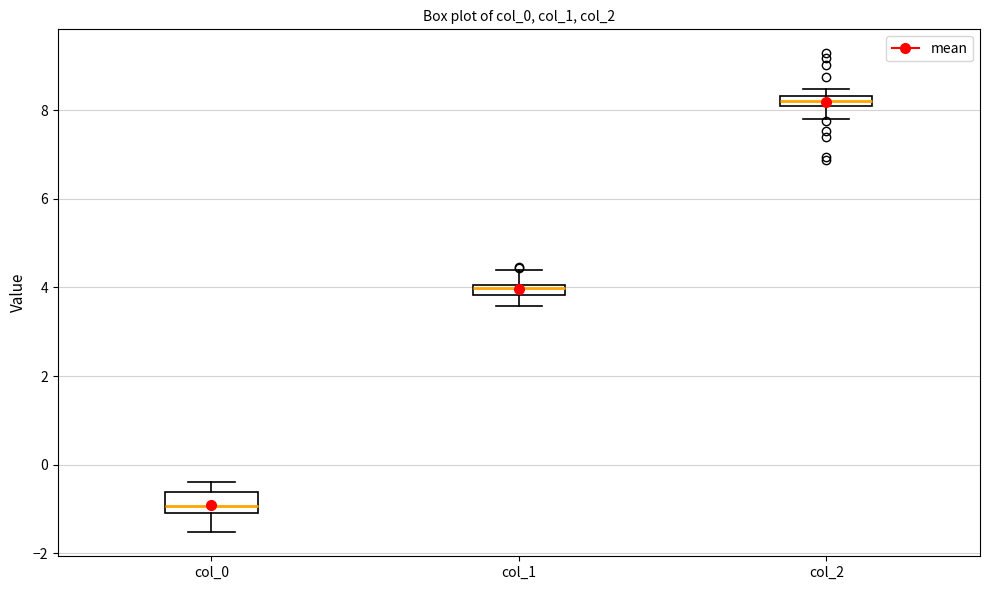

Where is the upper edge of the box for col_1 on the y-axis? The values are not printed on the chart, so give them approximately, as read against the axis.

4.0